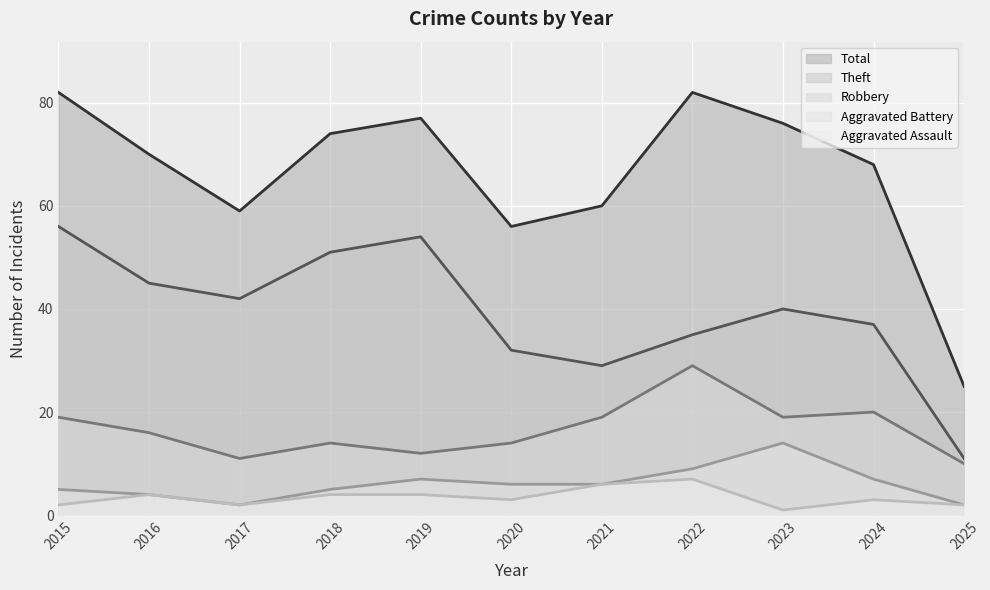

At how many categories does at least one series exceed 44?

10